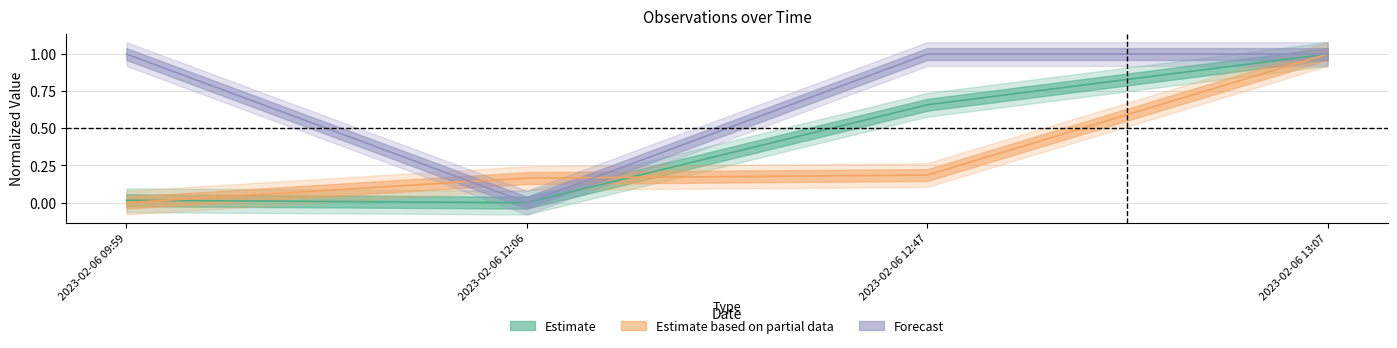

What are all the series names shown in the legend?

Estimate, Estimate based on partial data, Forecast